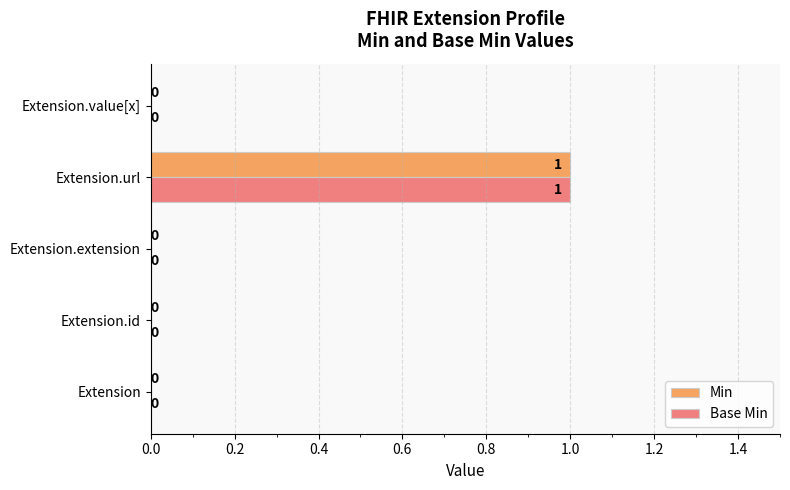

How many Min values are between 0 and 1?

5